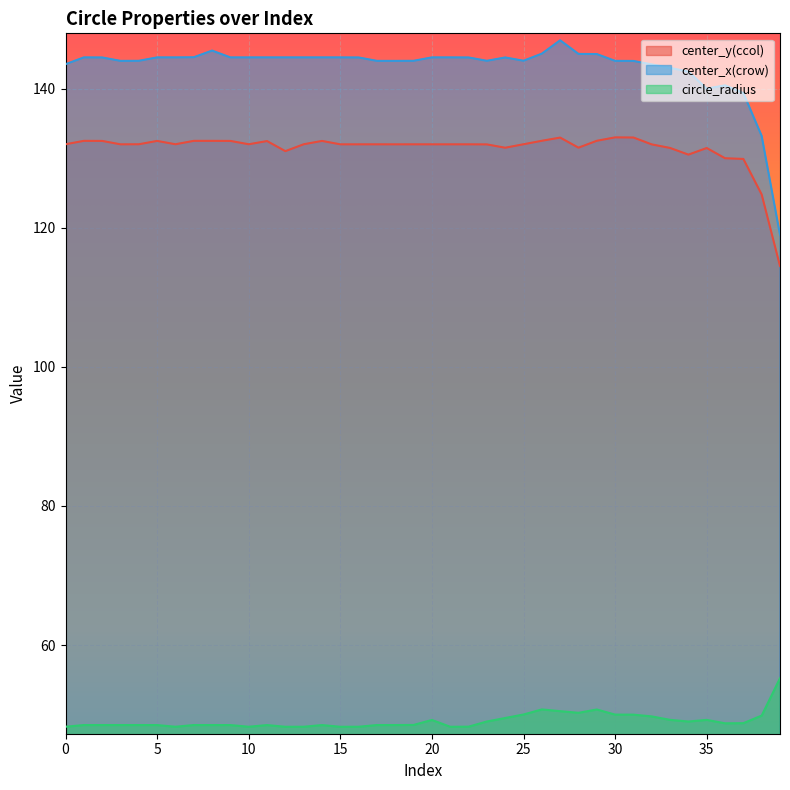

Is it true that center_y(ccol) equals 131.5 at 33?

True